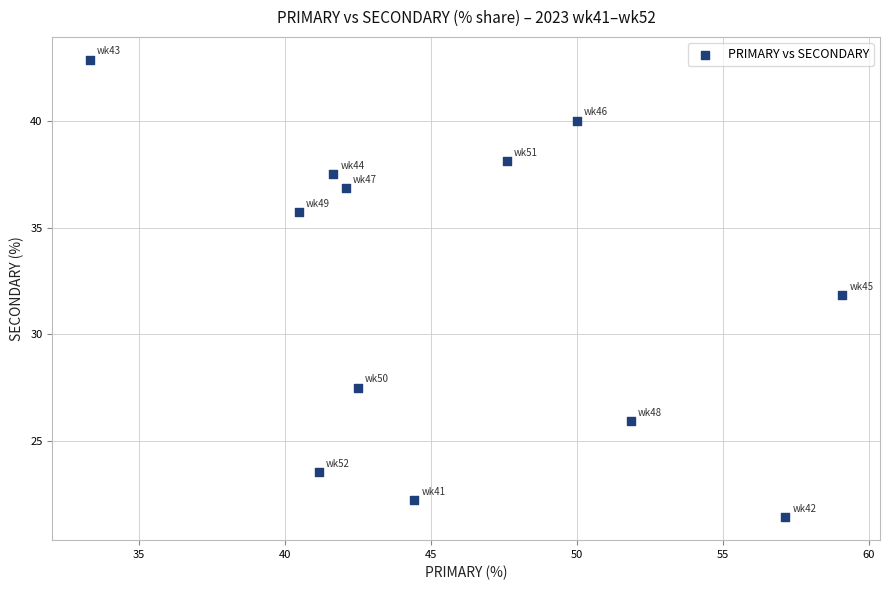

What is the range of X values (max minus min)?

25.8